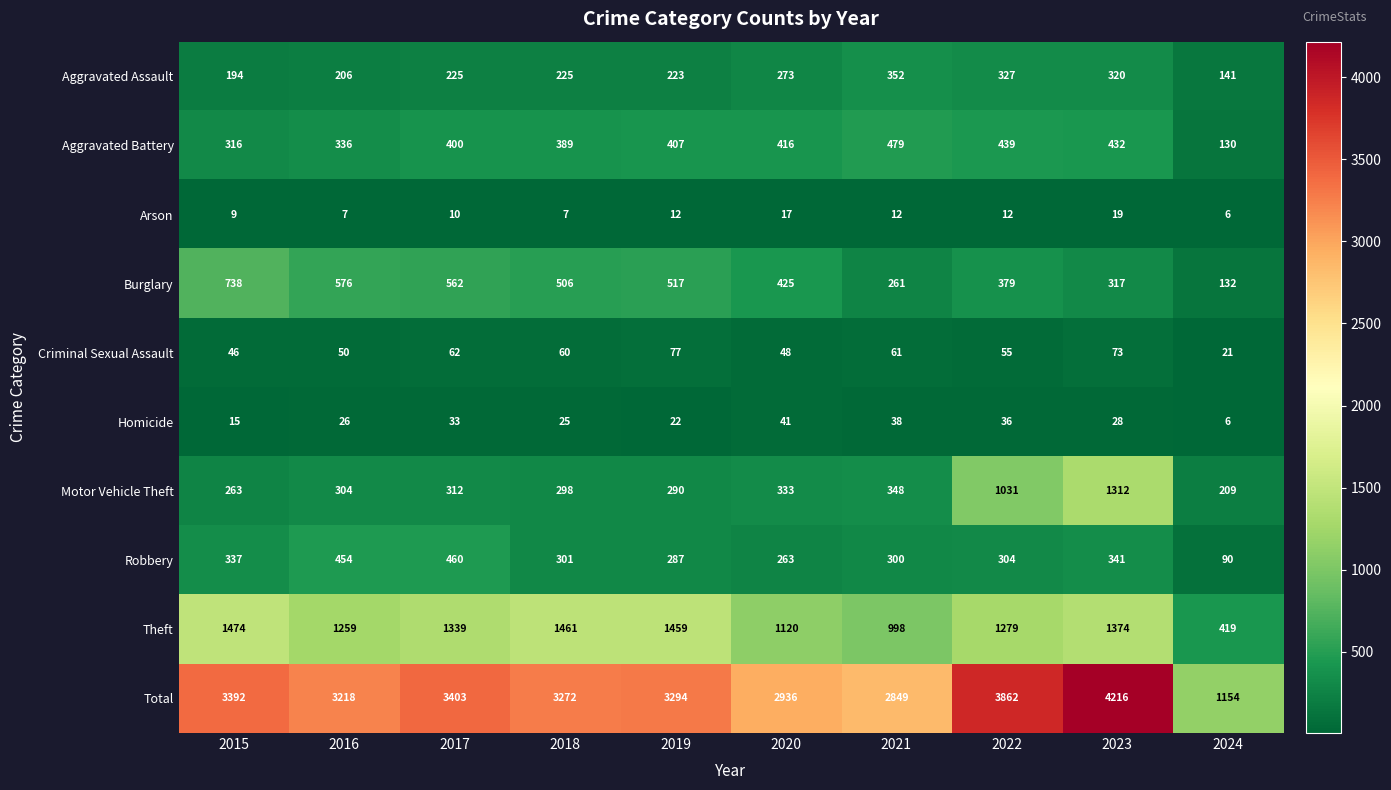

What is the total value across all series at 2016?

6436